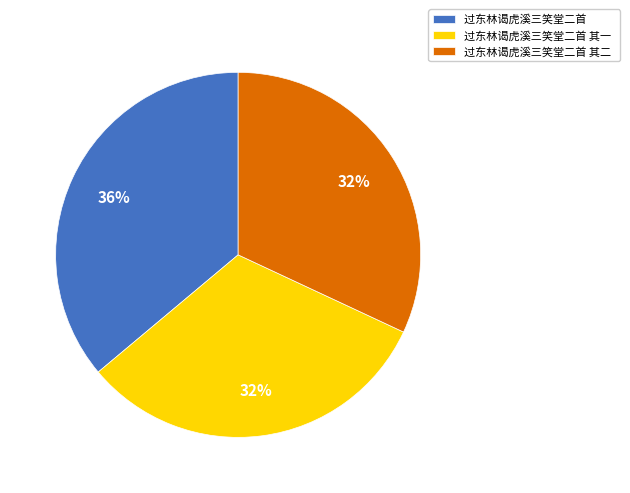

Is it true that 过东林谒虎溪三笑堂二首 其一 is 45% of the pie?

False